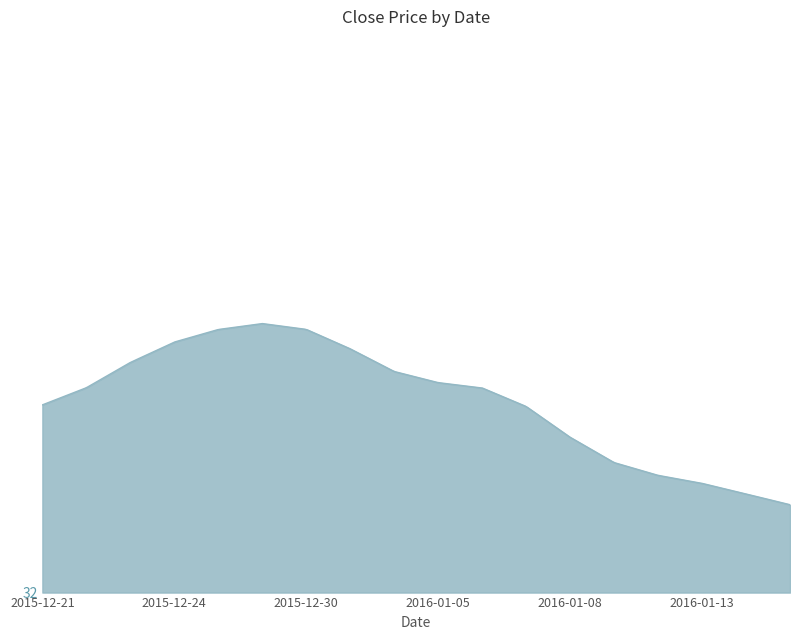

Is this an area chart (filled region under the line)?

Yes